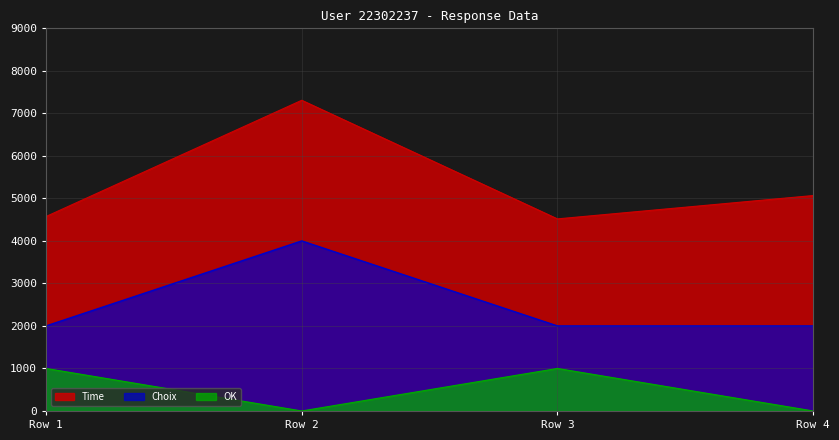

Reading left to right, what are all the values shown in this chart?

Time: Row 1=4574	Row 2=7308	Row 3=4518	Row 4=5067
Choix: Row 1=2000	Row 2=4000	Row 3=2000	Row 4=2000
OK: Row 1=1000	Row 2=0	Row 3=1000	Row 4=0